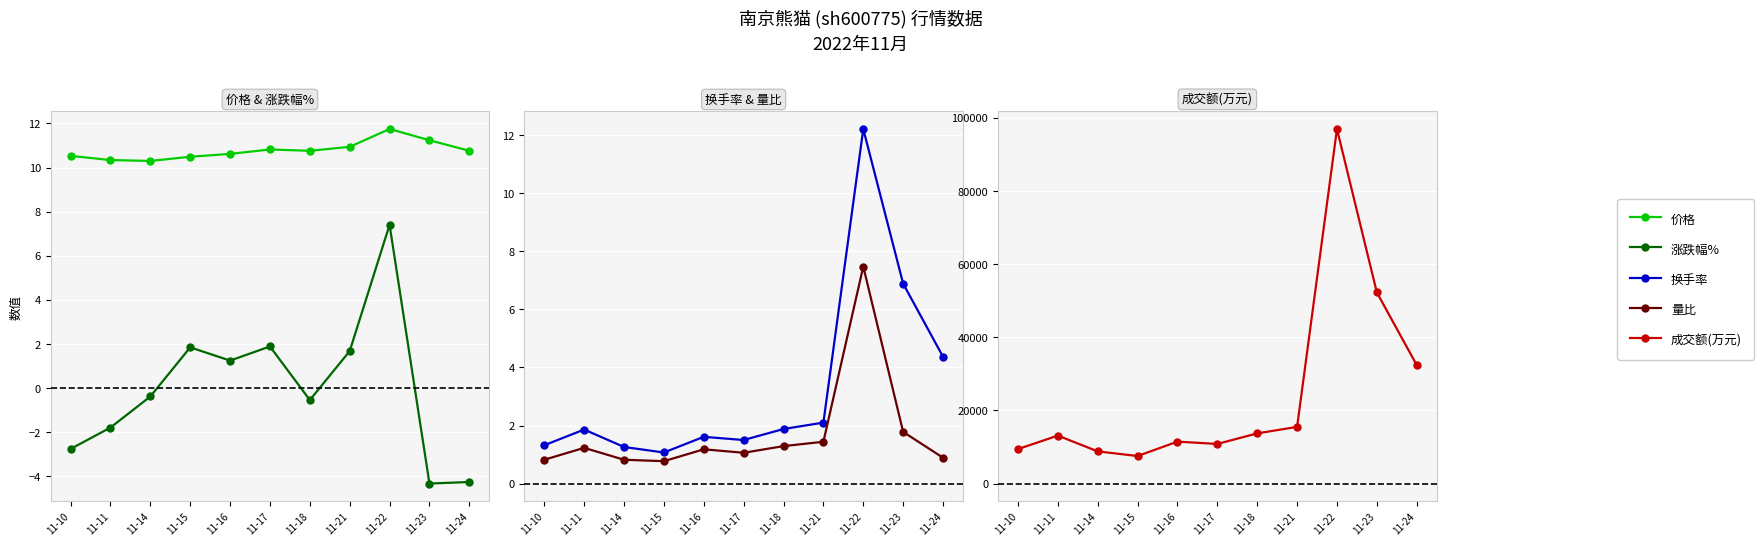

The value of 换手率 at 11-15 is 0.2. True or false?

False